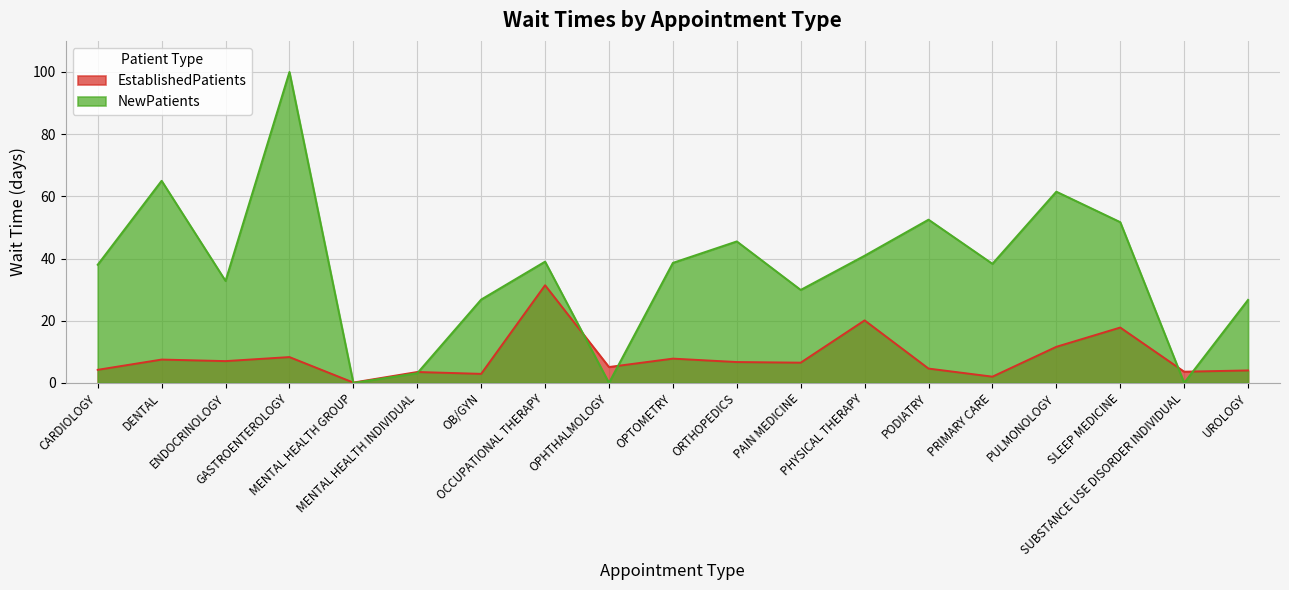

What is the label of the 6th point from the right?

PODIATRY